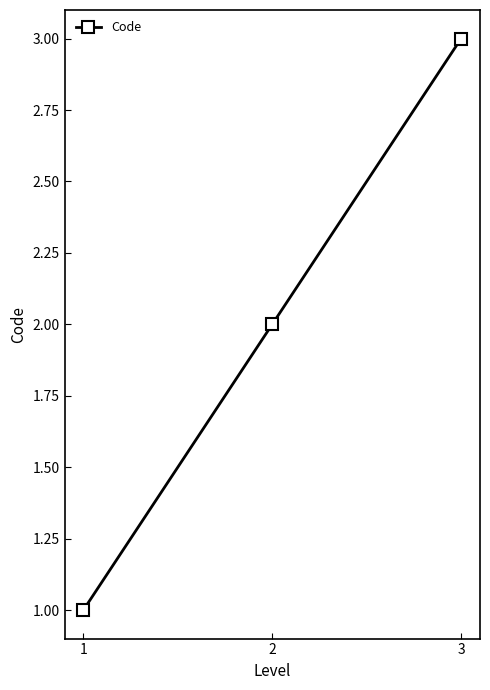

What is the average value?

2